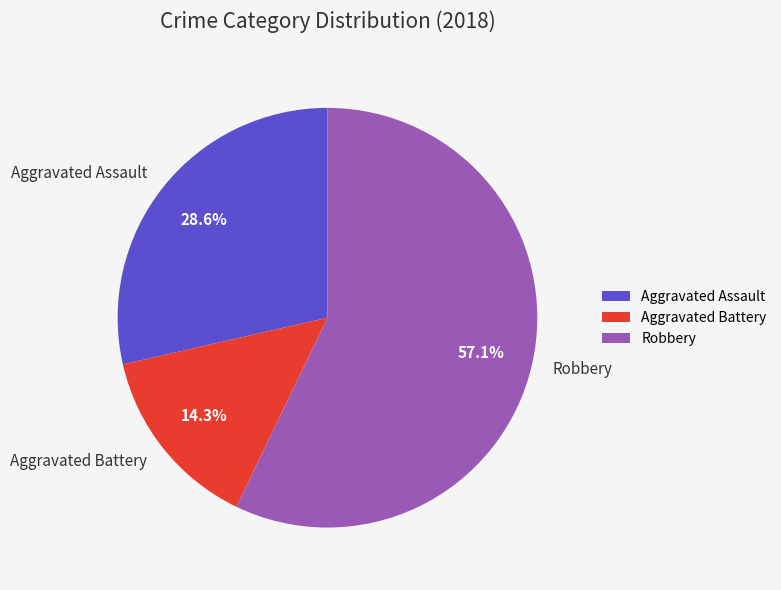

Count the number of slices in the pie.

3